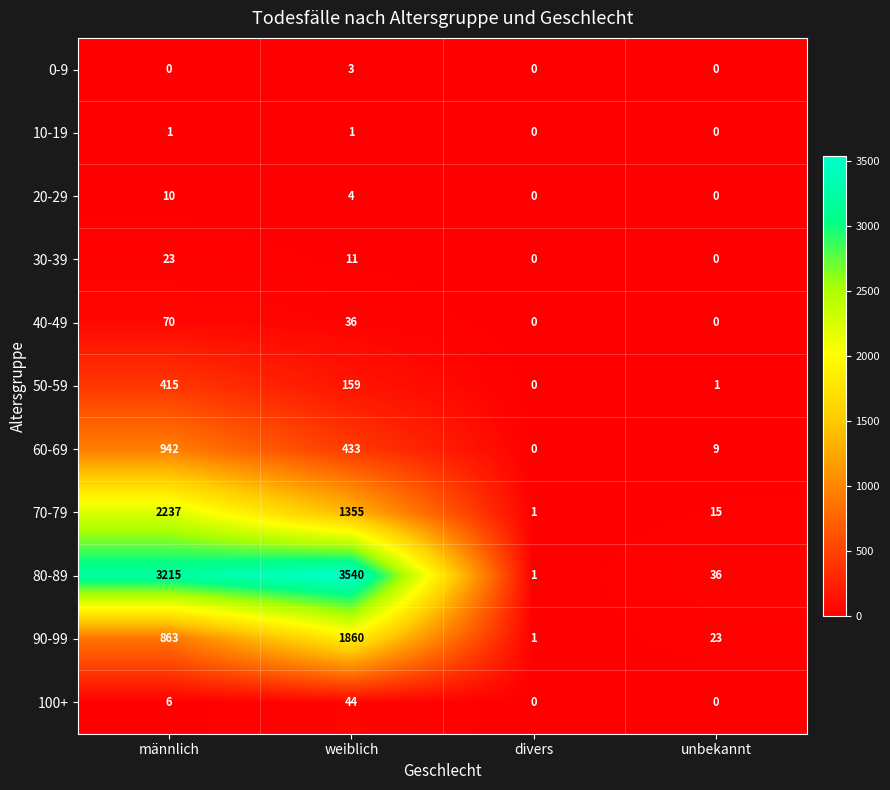

What is the maximum value for 90-99?

1860